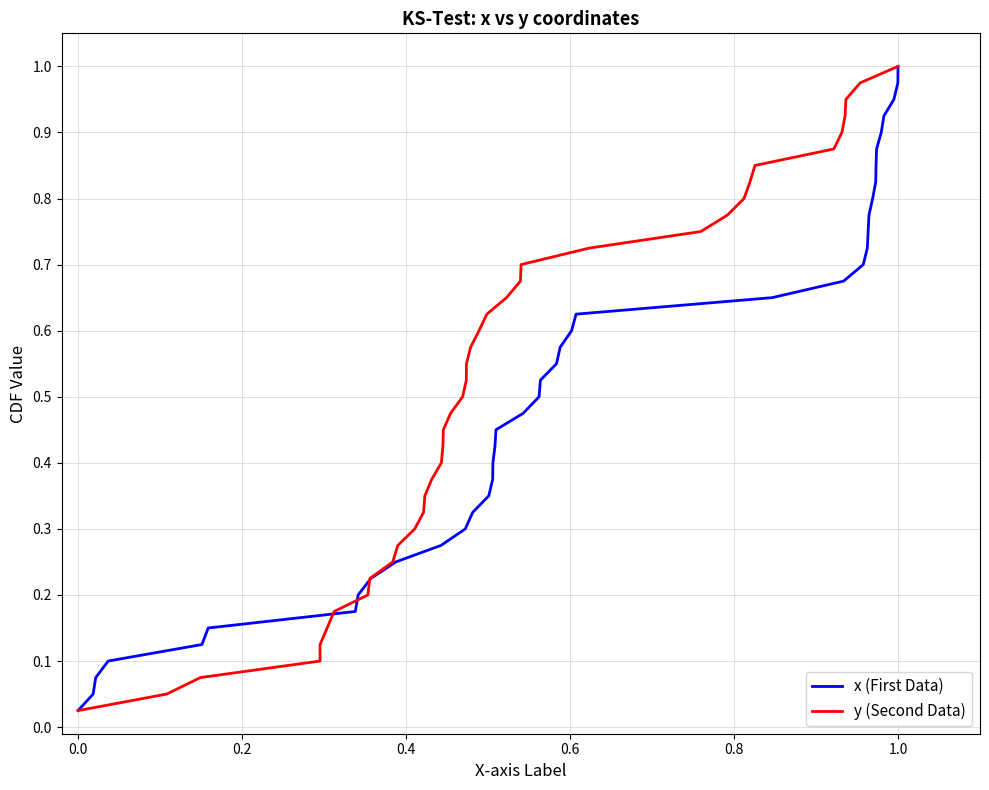

What are all the series names shown in the legend?

x (First Data), y (Second Data)